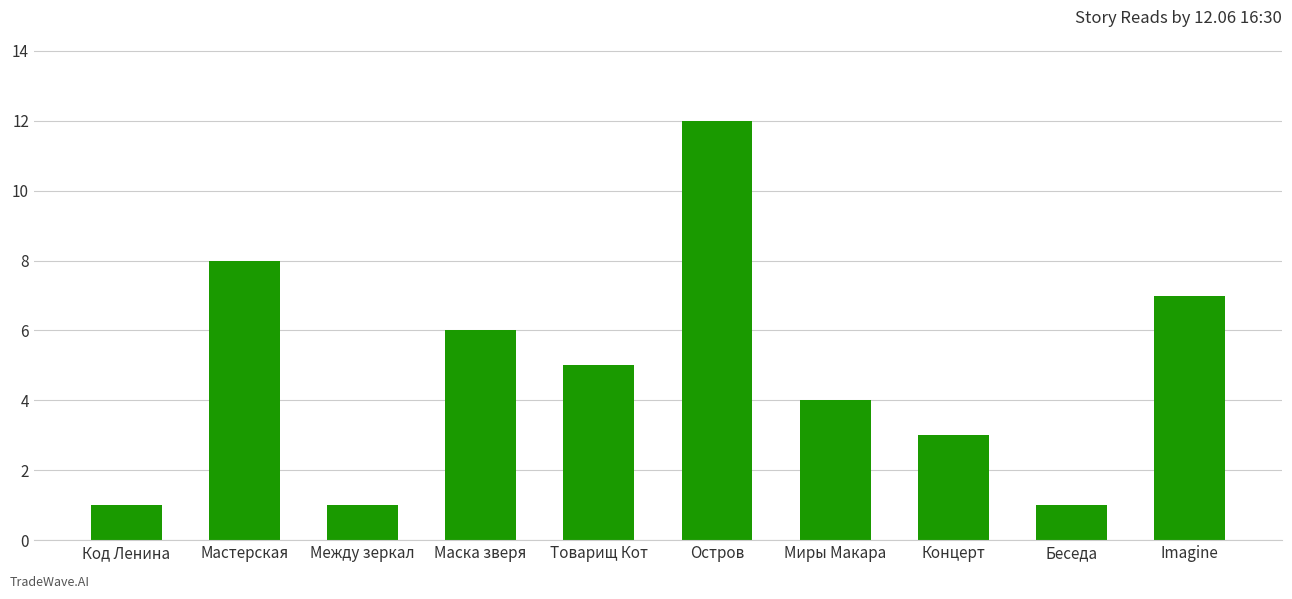

What is the difference between the values at Беседа and Остров?

11